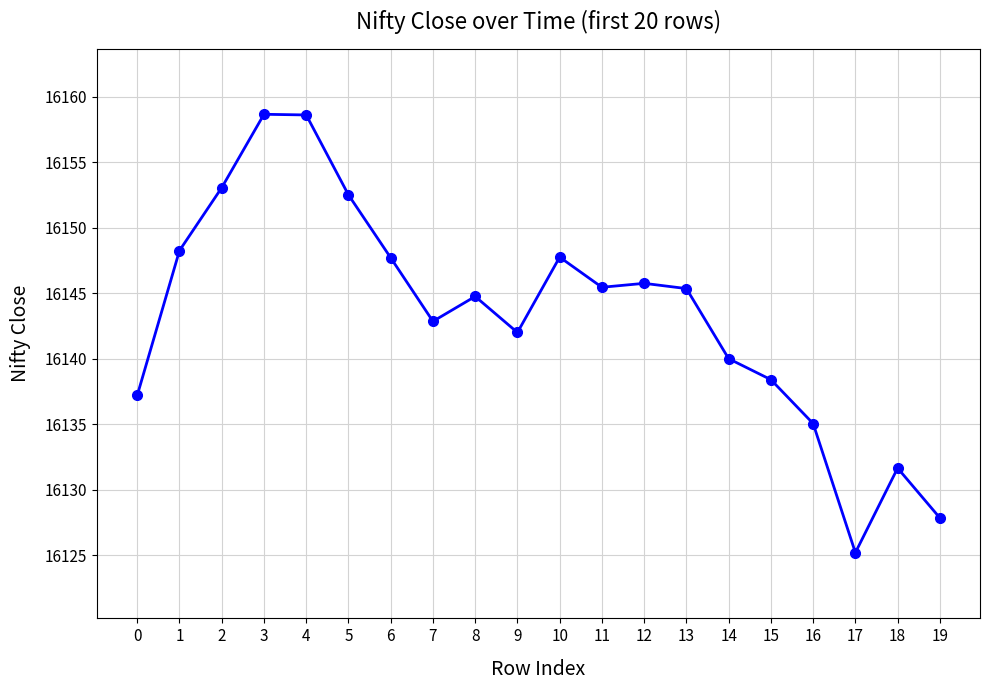

Is this an area chart (filled region under the line)?

No